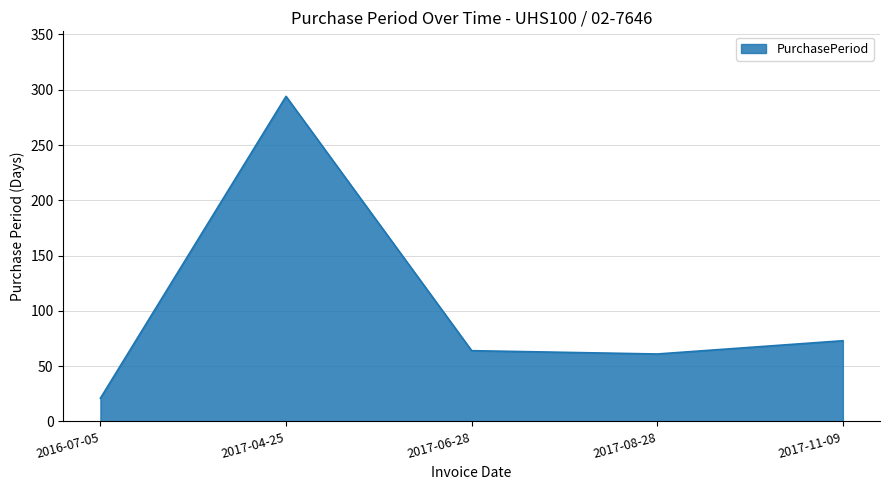

How many interior local peaks (higher than both neighbors) does the data have?

1